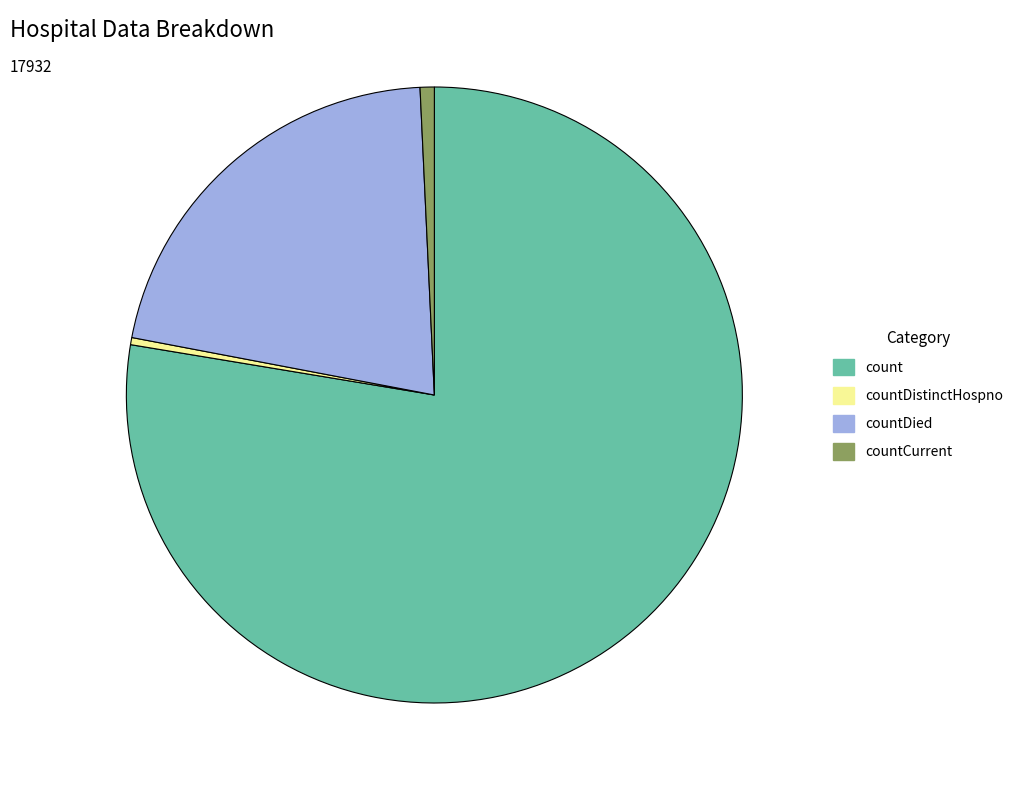

Which category has the biggest portion of the pie?

count